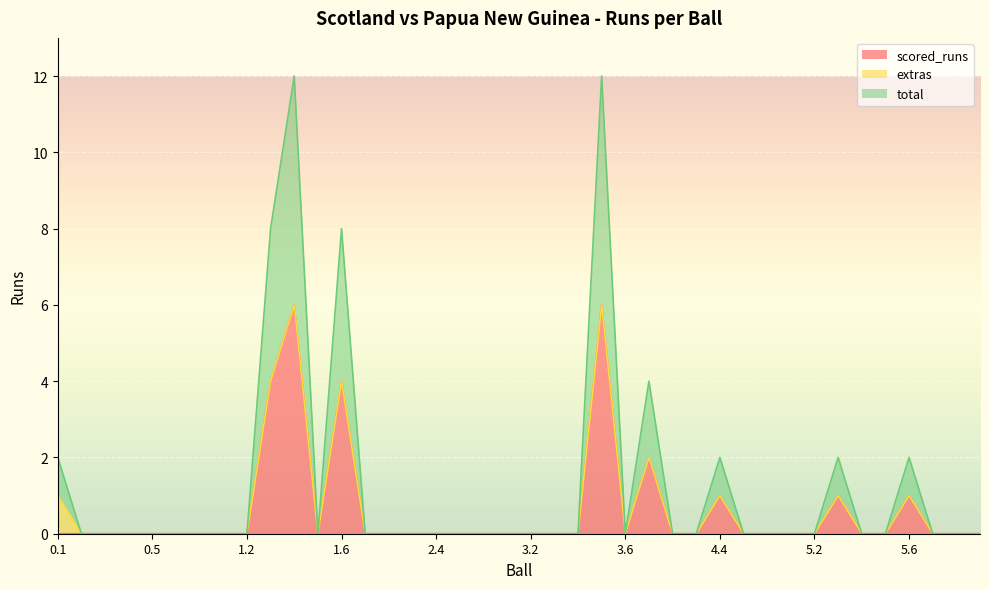

Rank the categories by total value from lowest to highest.

0.2, 0.3, 0.4, 0.5, 0.6, 0.7, 1.1, 1.2, 1.5, 2.1, 2.2, 2.3, 2.4, 2.5, 2.6, 3.1, 3.2, 3.3, 3.4, 3.6, 4.2, 4.3, 4.5, 4.6, 5.1, 5.2, 5.4, 5.5, 6.1, 6.2, 6.3, 0.1, 4.4, 5.3, 5.6, 4.1, 1.3, 1.6, 1.4, 3.5